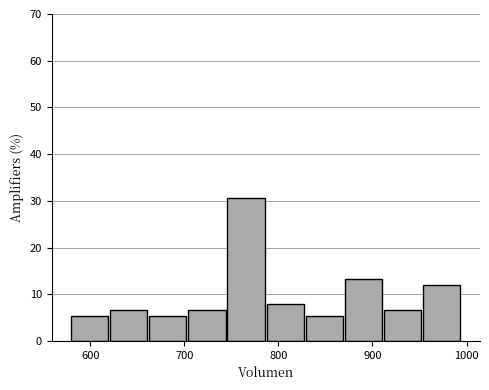

What is the height of the bar covering 660 to 700 on the x-axis? Neither the bar edges nor the heights are printed on the chart, so give them approximately, as read against the axes.

5